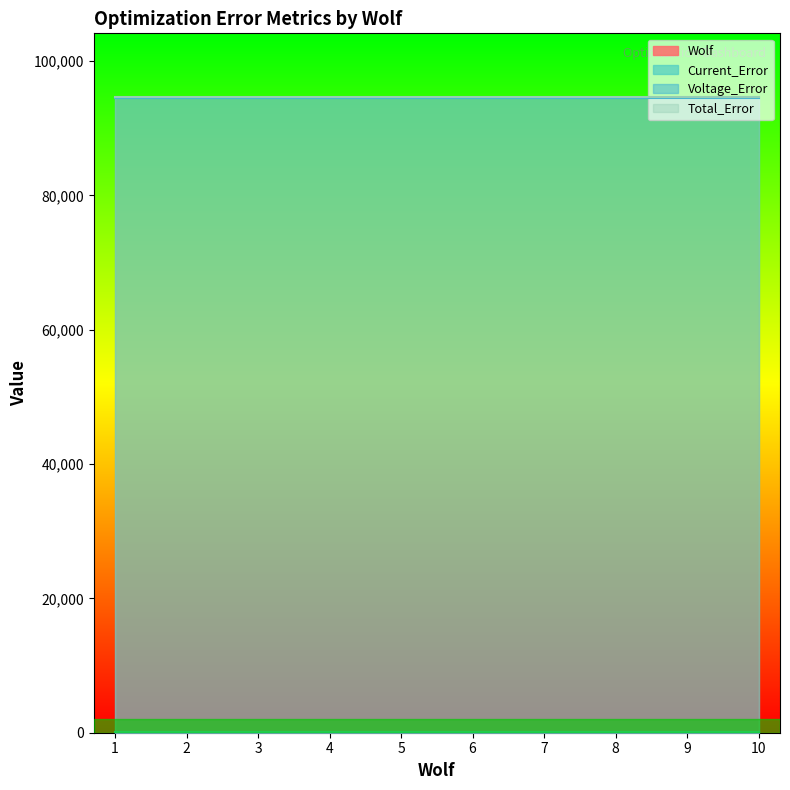

Is the value of Total_Error at 9 greater than the value of Voltage_Error at 3?

Yes